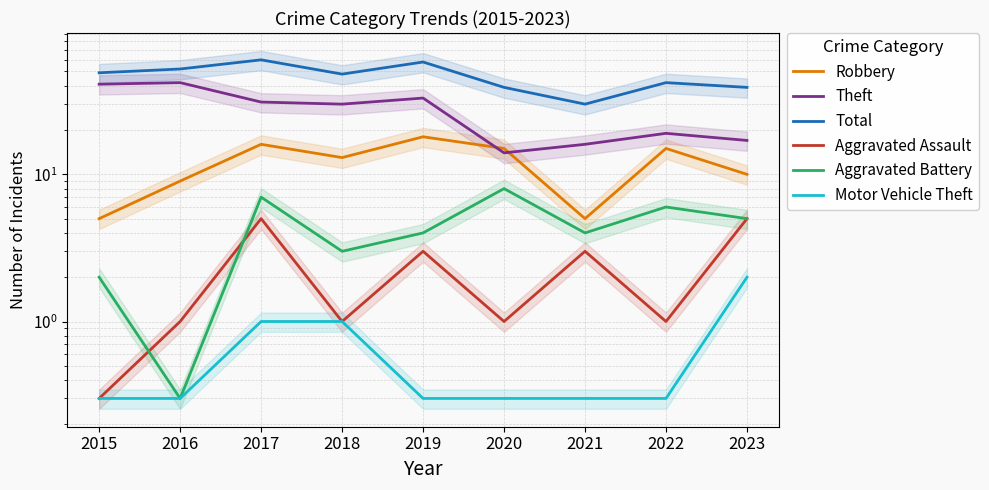

At which category does Total reach its first local valley?

2018